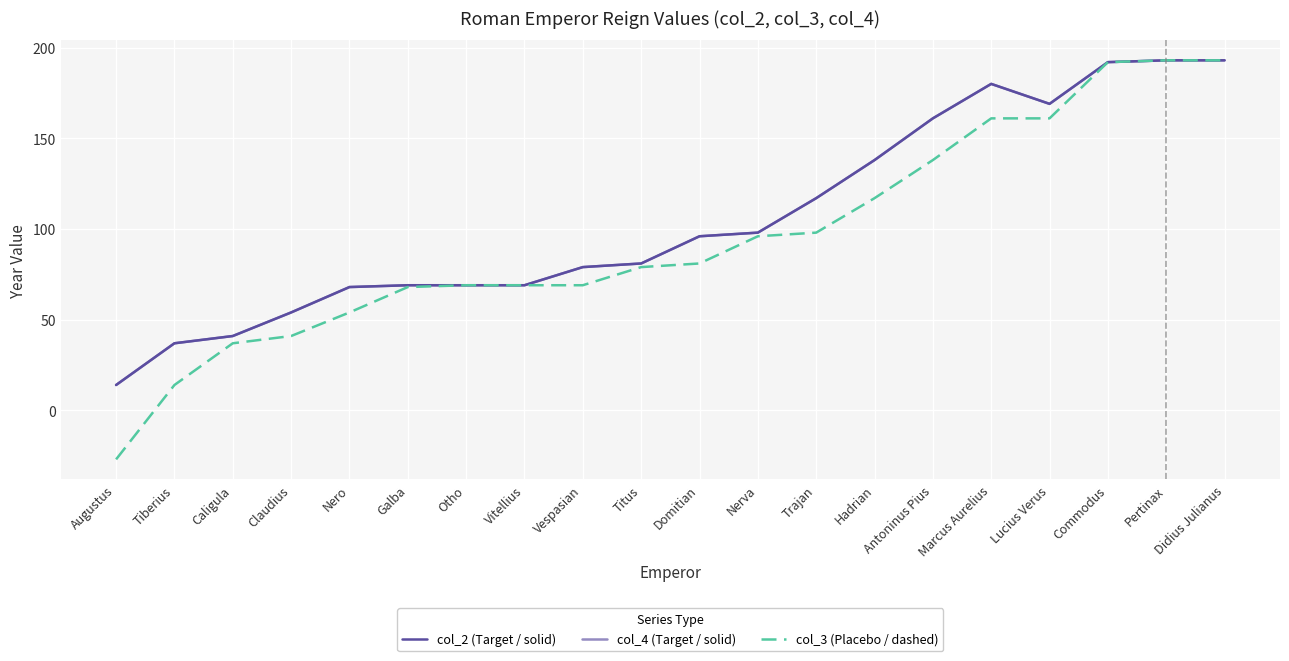

What is the maximum value shown in the chart?

193